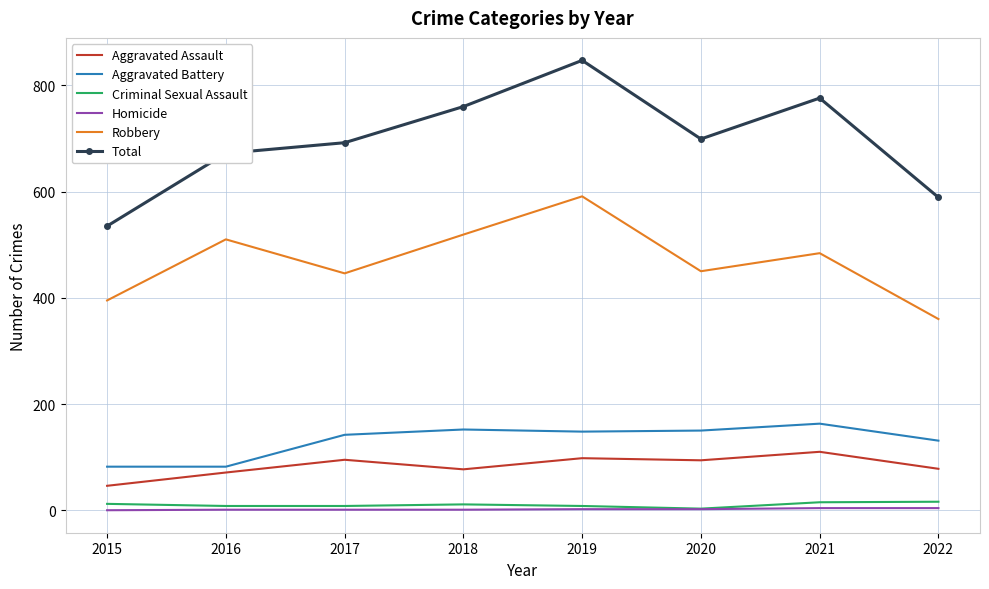

True or false: Aggravated Battery and Criminal Sexual Assault cross at least once.

False